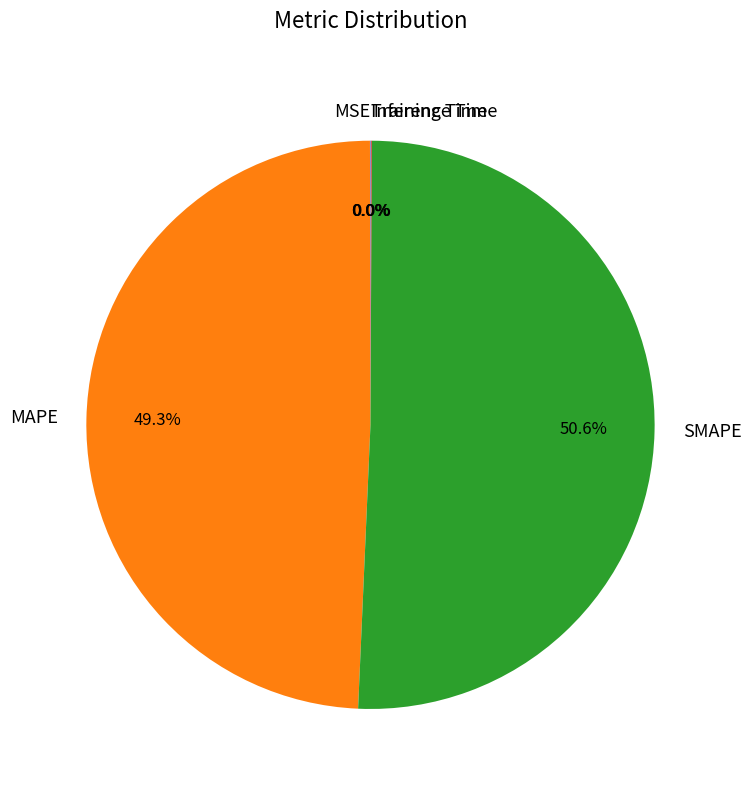

What is the majority slice?

SMAPE